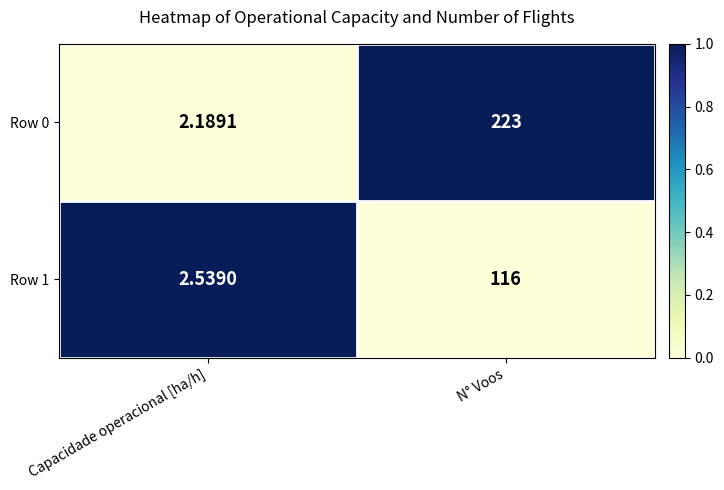

Rank the series at N° Voos from lowest to highest value.

Row 1, Row 0